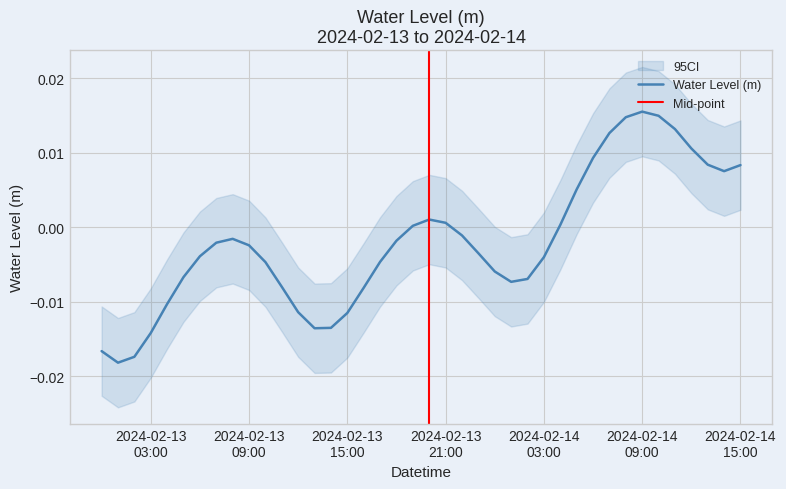

What is the label of the 25th point from the left?

2024-02-14 00:00:00